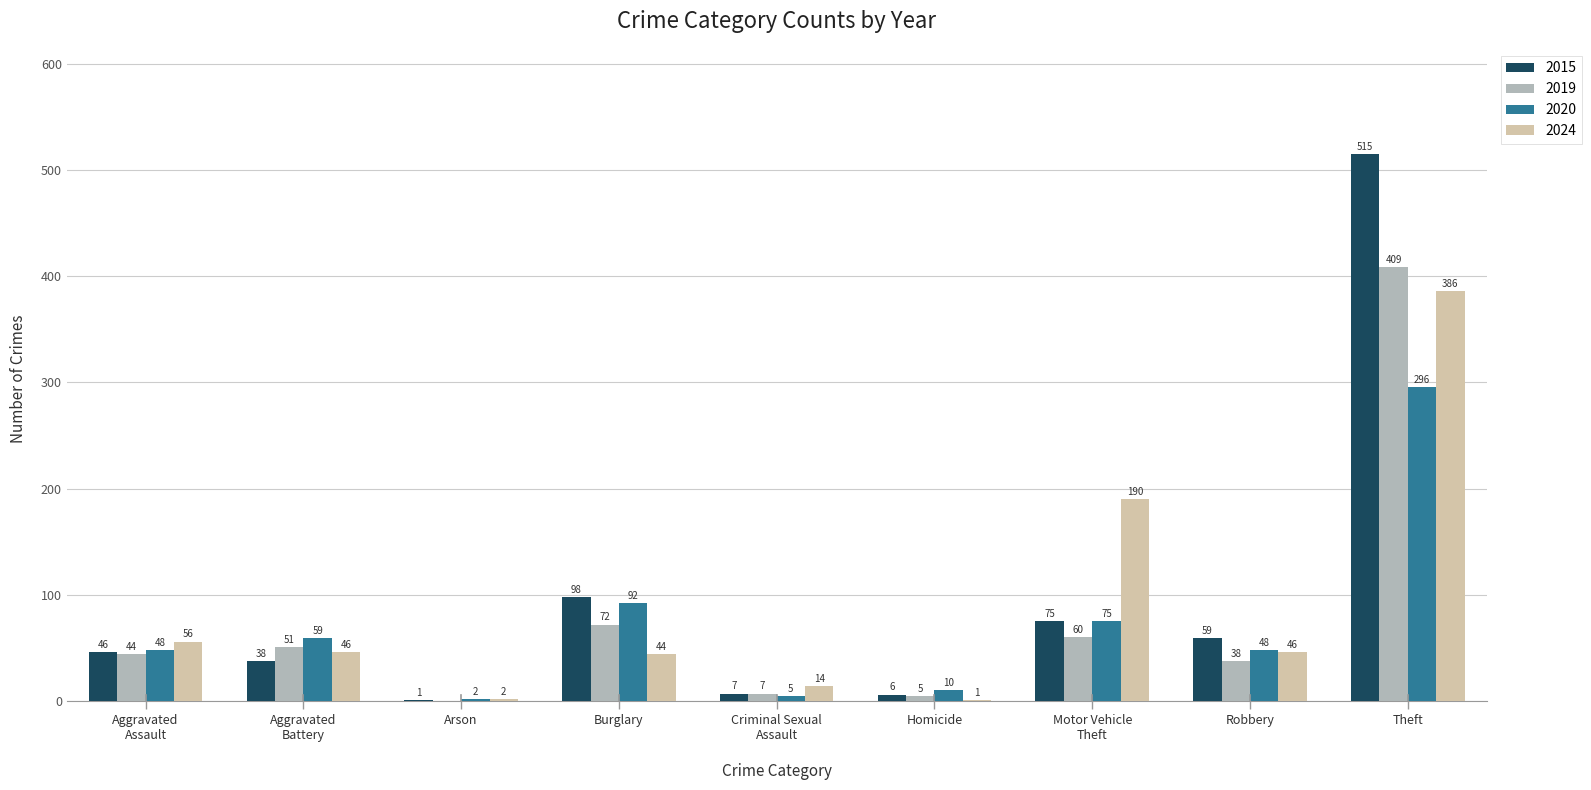

What value does the 2020 series have at Homicide, to the nearest 10?

10